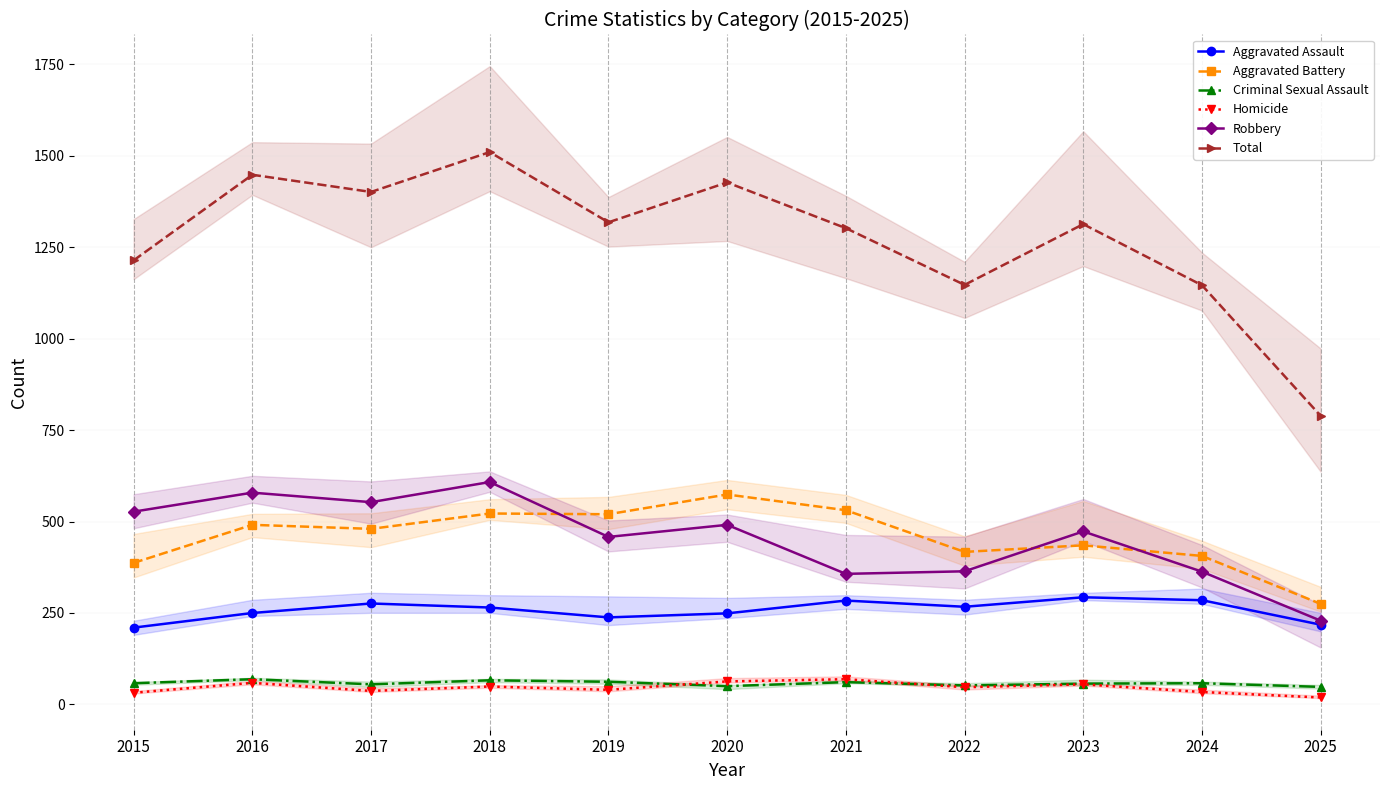

What is the total value across all series at 2016?

2896